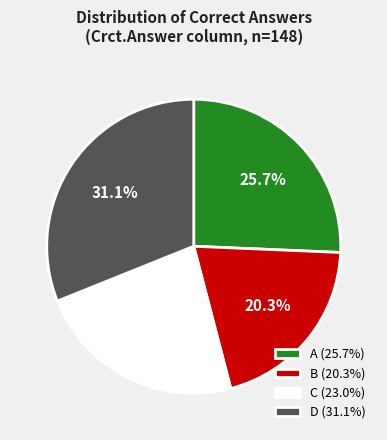

True or false: A accounts for 33% of the total.

False